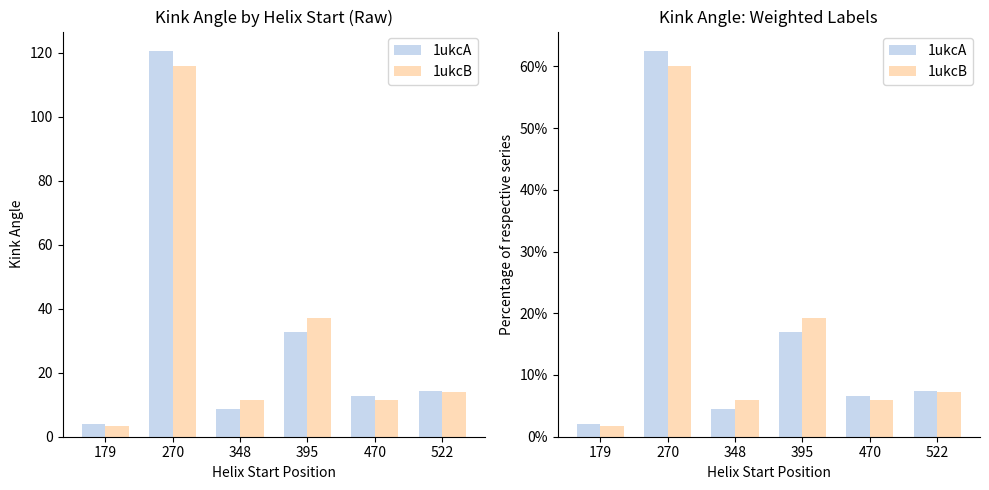

Reading right to left, list all the values displayed in this chart.

1ukcA: 522=7.4	470=6.6	395=16.9	348=4.6	270=62.5	179=2.1
1ukcB: 522=7.2	470=5.9	395=19.2	348=5.9	270=60.0	179=1.7